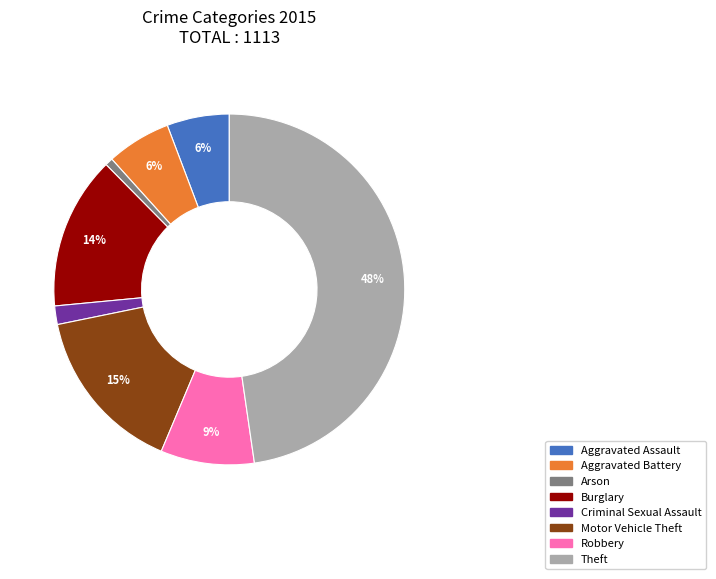

To the nearest percent, what is the average slice percentage?

12%